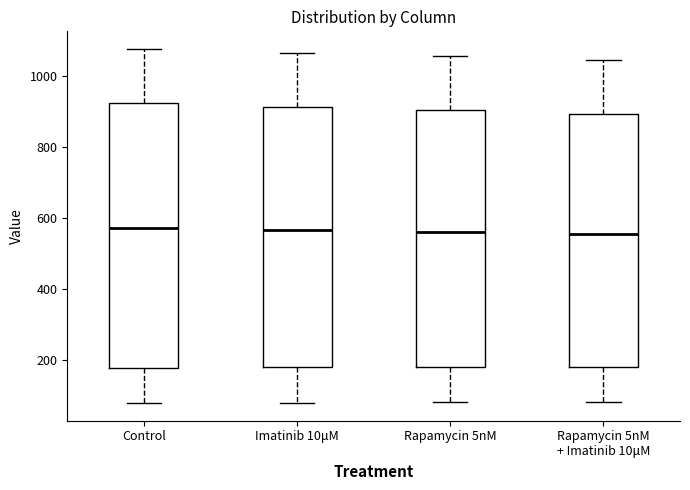

Where does the lower whisker of the box for Imatinib 10μM end on the y-axis? The values are not printed on the chart, so give them approximately, as read against the axis.

80